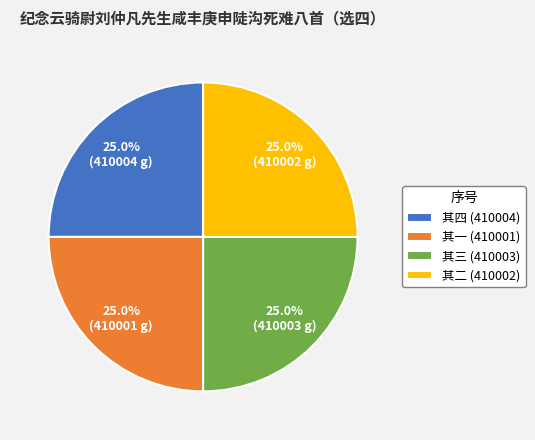

What percentage do 其三 (410003) and 其四 (410004) together represent?

50.0%